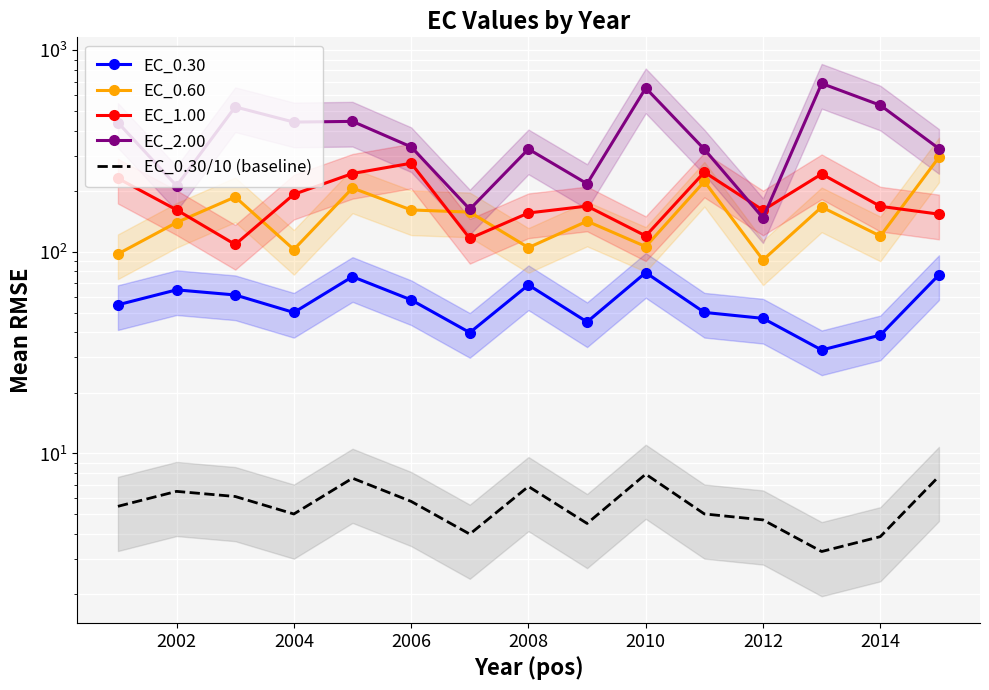

How many interior local peaks does the EC_0.60 series have?

5